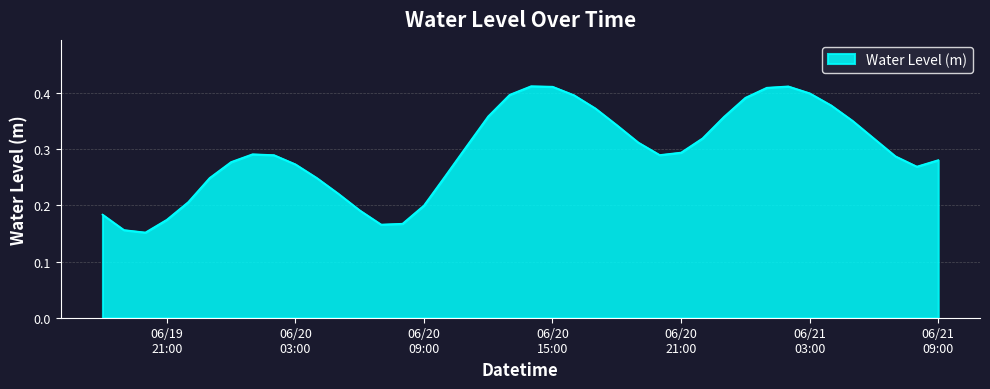

Where is the data nearest to the value 0?

2023-06-19 20:00:00